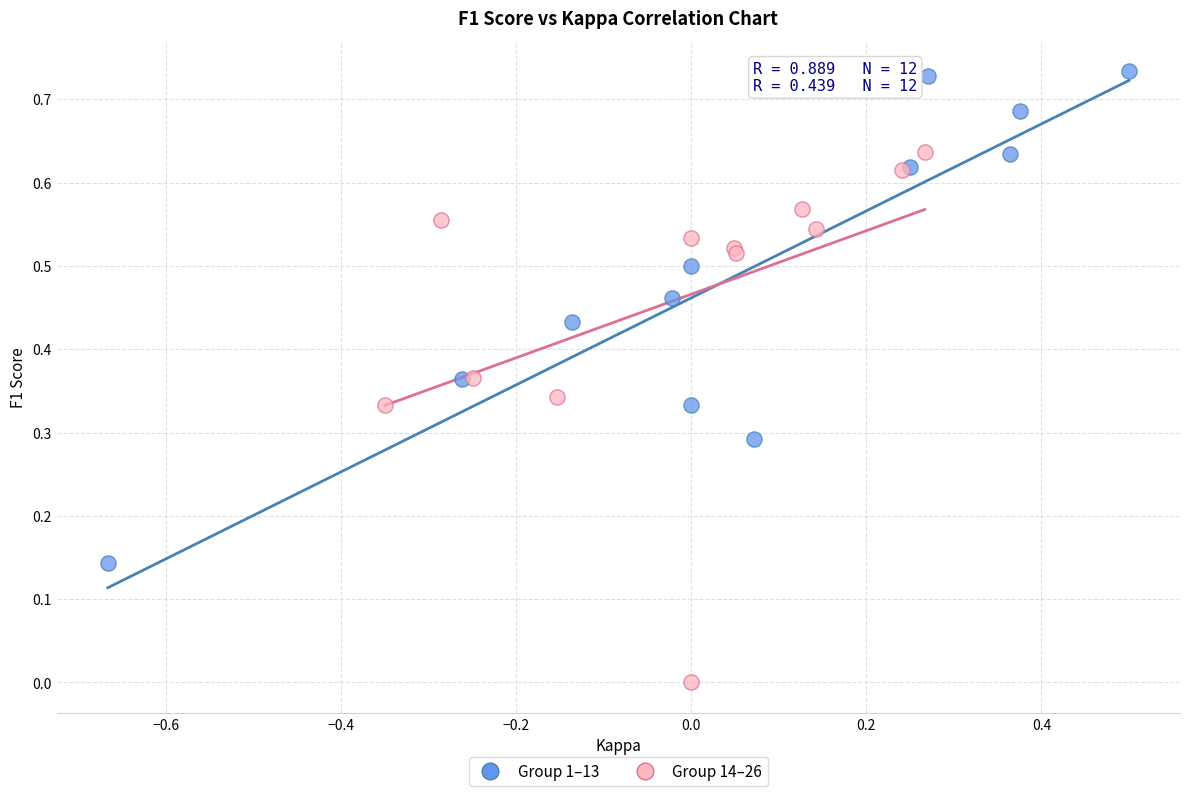

Which series contains the highest Y value?

Group 1–13